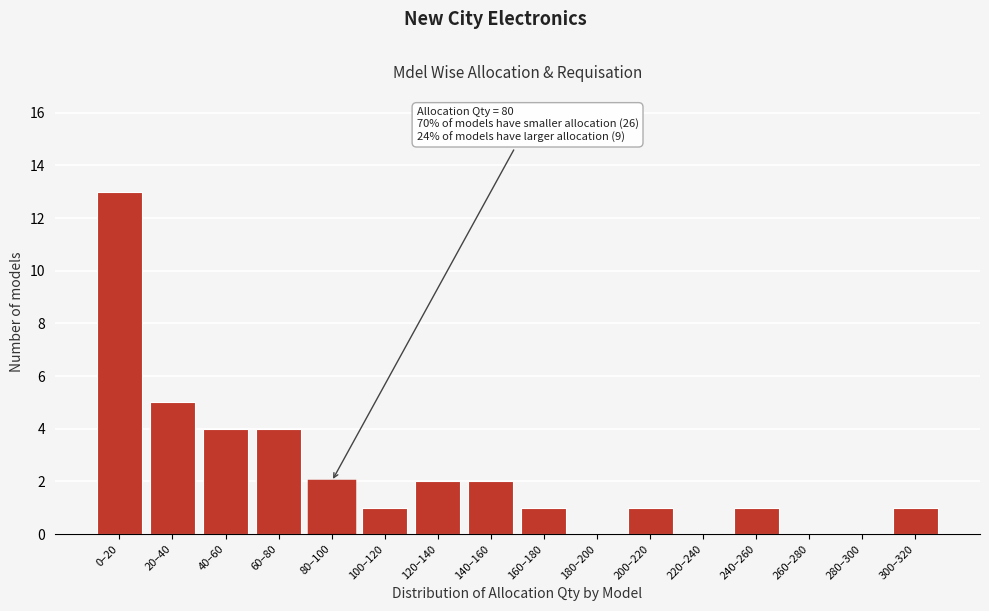

Reading left to right, list all the values displayed in this chart.

0–20=13	20–40=5	40–60=4	60–80=4	80–100=2	100–120=1	120–140=2	140–160=2	160–180=1	180–200=0	200–220=1	220–240=0	240–260=1	260–280=0	280–300=0	300–320=1